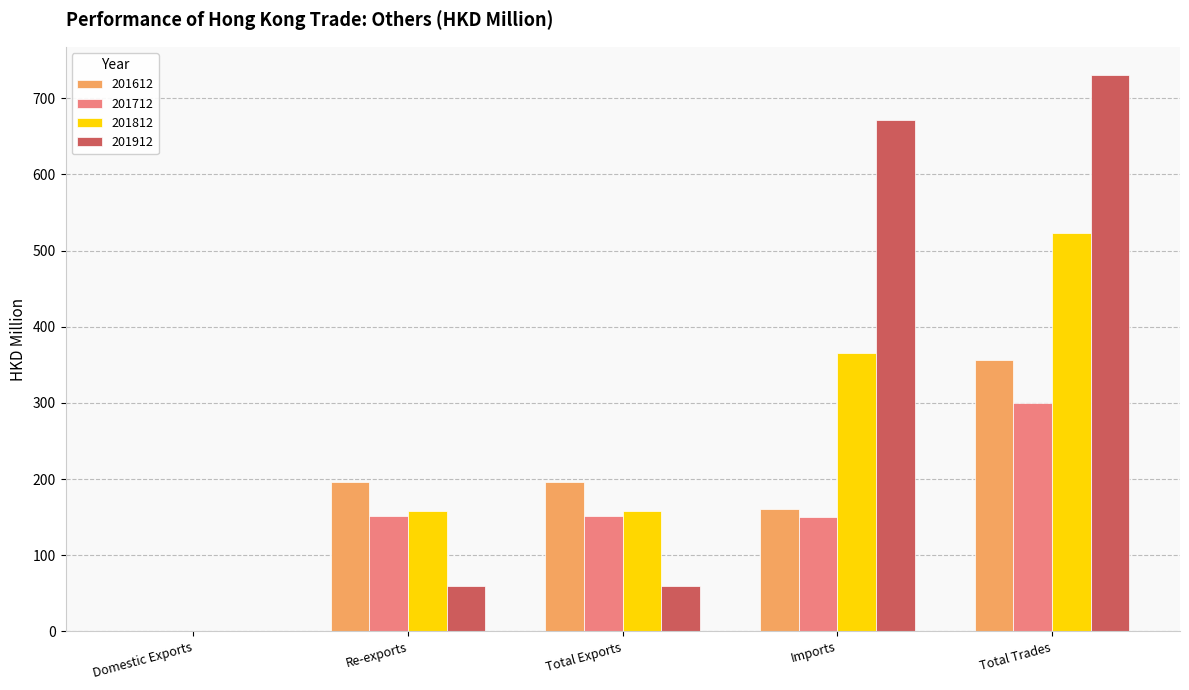

Are the bars horizontal?

No